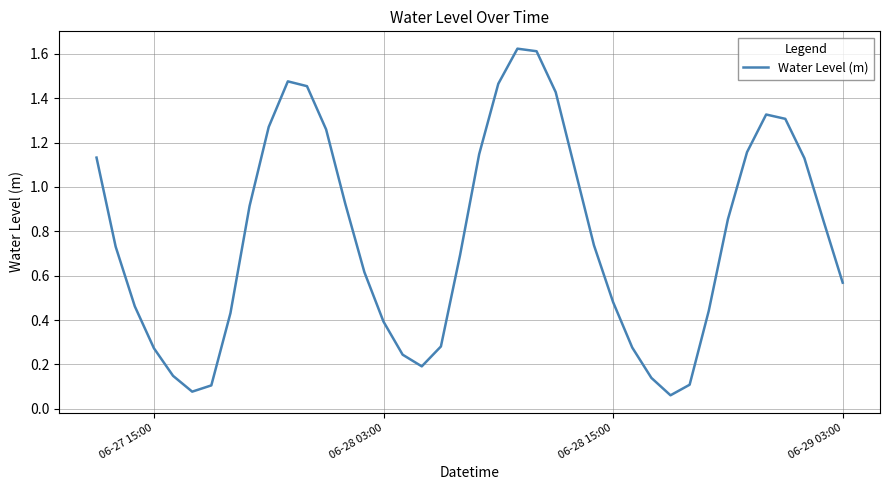

How many lines are shown in the chart?

1